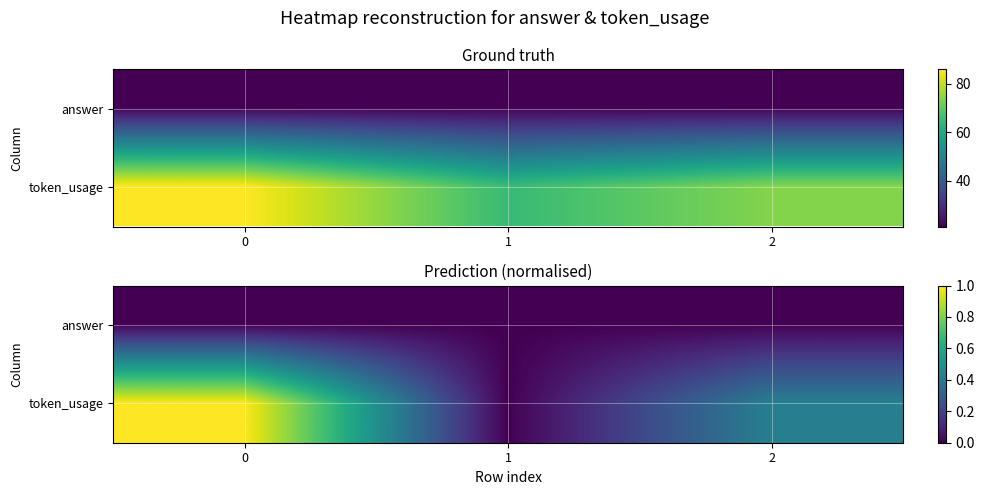

Reading left to right, extract all data points from this chart.

row_0: 0.0	0.0	0.0
row_1: 1.0	0.0	0.4